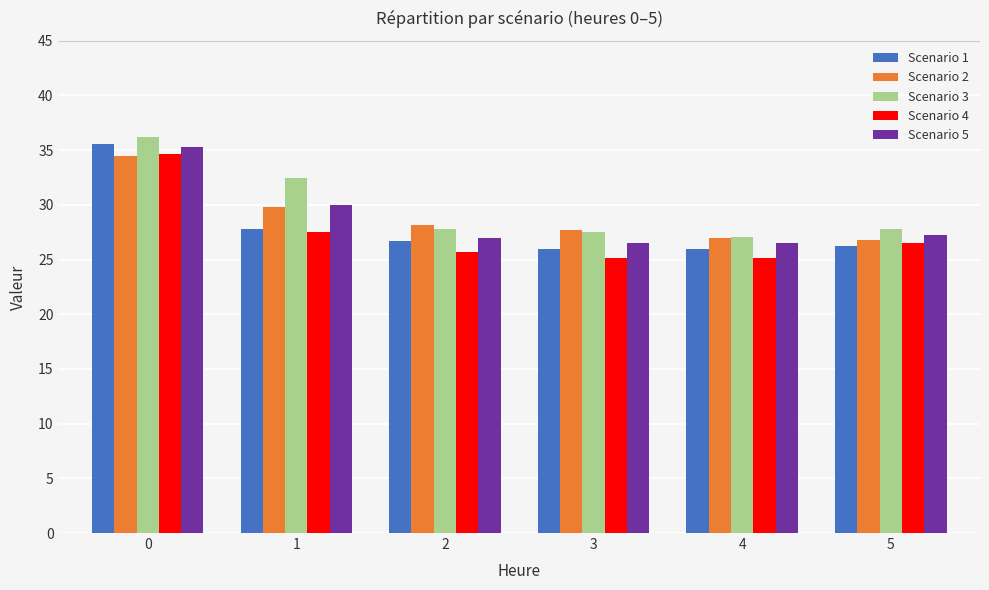

What is the difference between the maximum and minimum values in the Scenario 5 series?

8.8